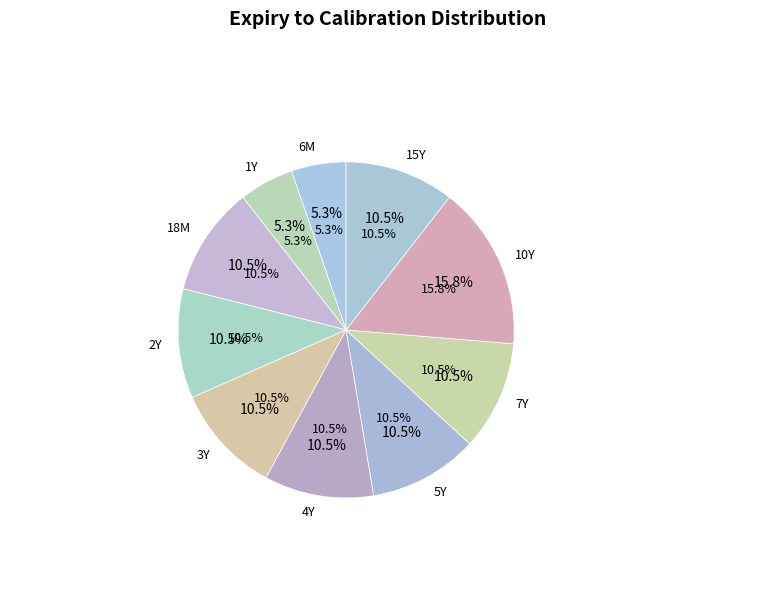

To the nearest percent, what is the difference between the 15Y and 6M slice percentages?

5%